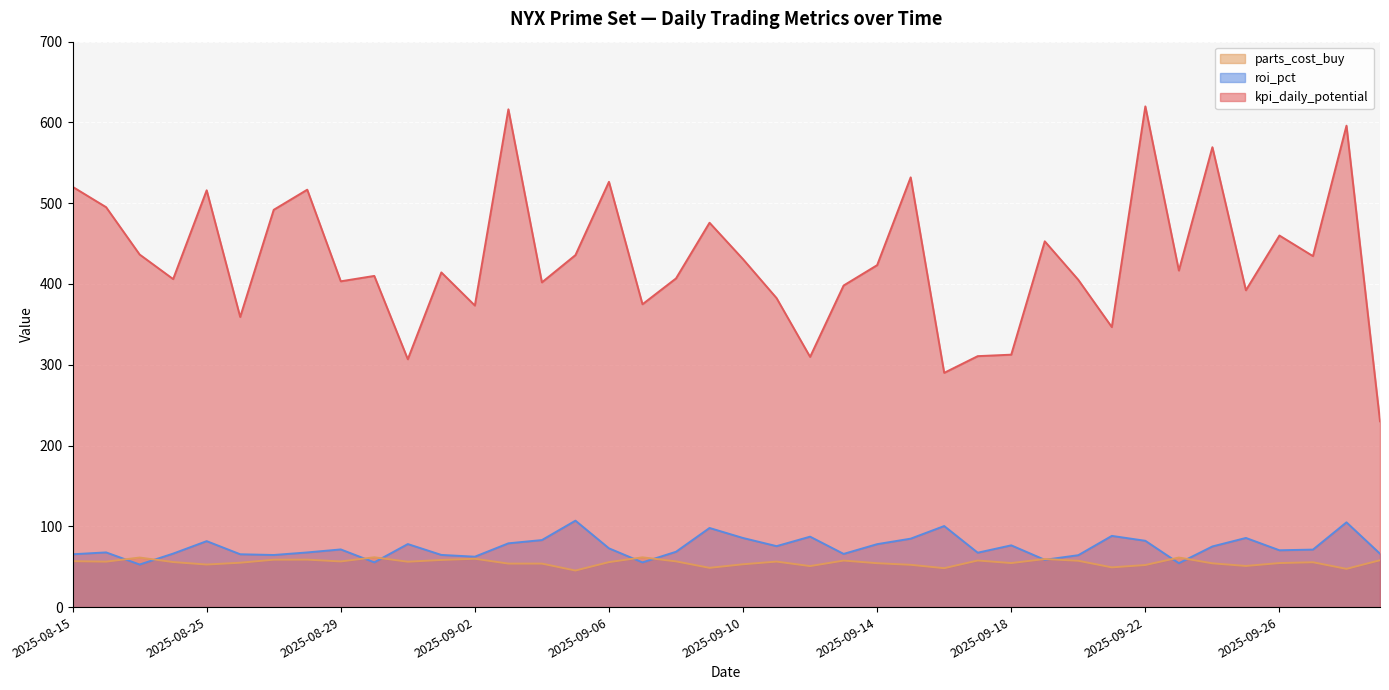

At how many categories does at least one series exceed 410?

21